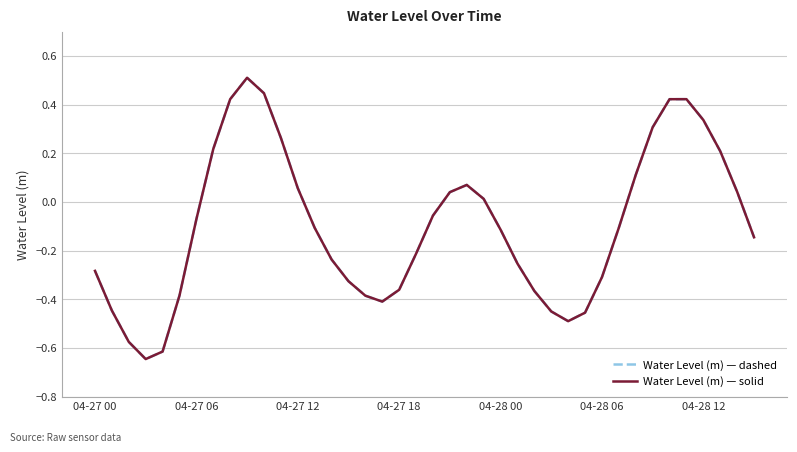

What is the difference between the maximum and minimum values in the Water Level (m) — solid series?

1.2